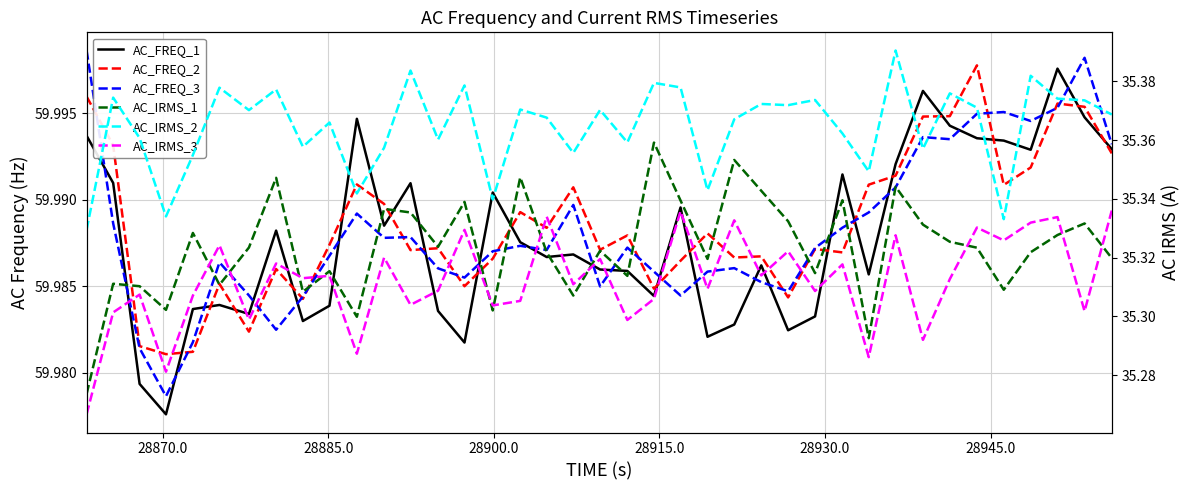

How many lines are shown in the chart?

6